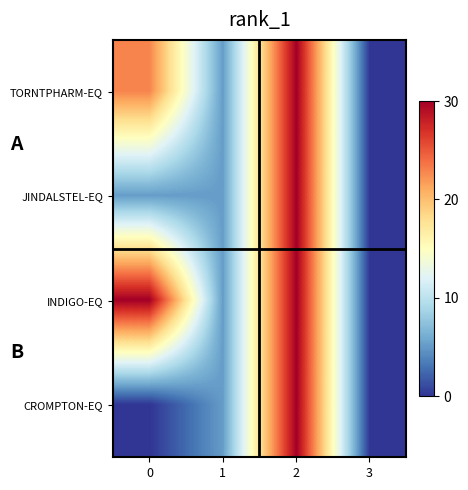

Reading right to left, list all the values displayed in this chart.

TORNTPHARM-EQ: 3=0.0	2=30.0	1=5.2	0=22.9
JINDALSTEL-EQ: 3=0.0	2=30.0	1=5.2	0=5.2
INDIGO-EQ: 3=0.0	2=30.0	1=5.2	0=30.0
CROMPTON-EQ: 3=0.0	2=30.0	1=5.2	0=0.0